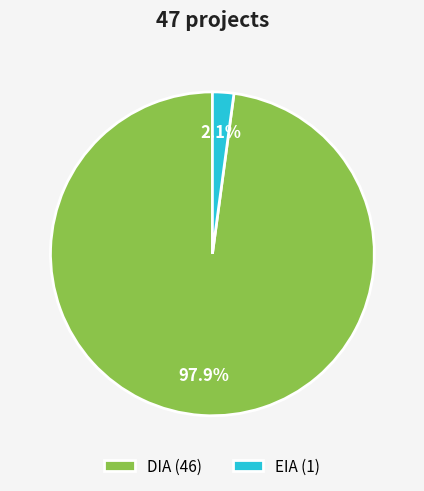

Does DIA (46) represent more than half of the total?

Yes